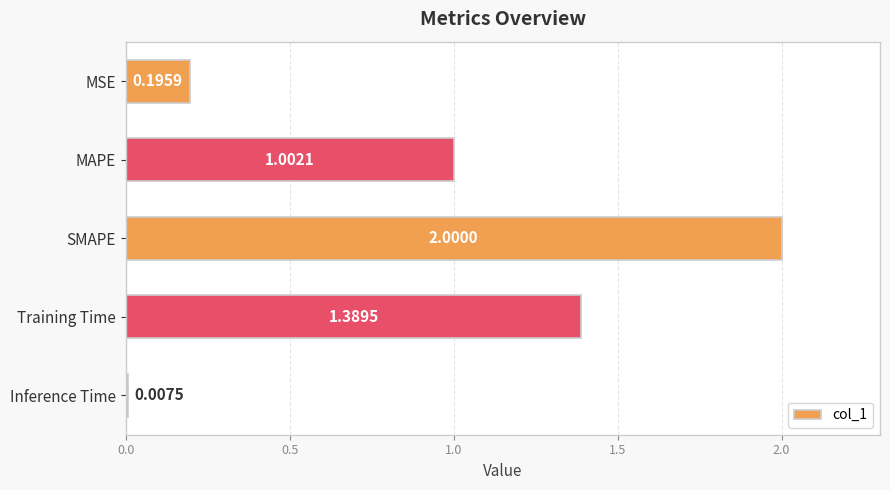

Rank the categories by value from highest to lowest.

SMAPE, Training Time, MAPE, MSE, Inference Time